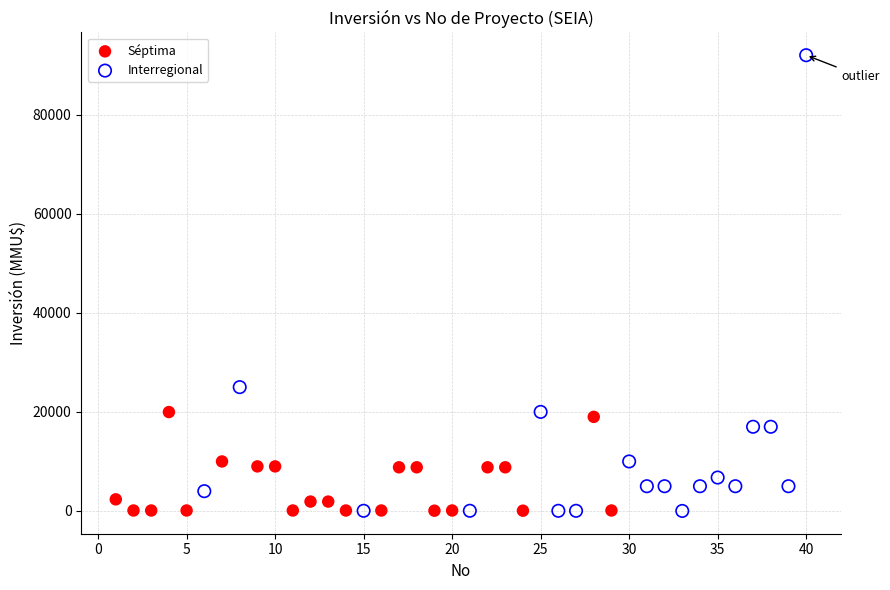

Which series has the widest spread of Y values?

Interregional